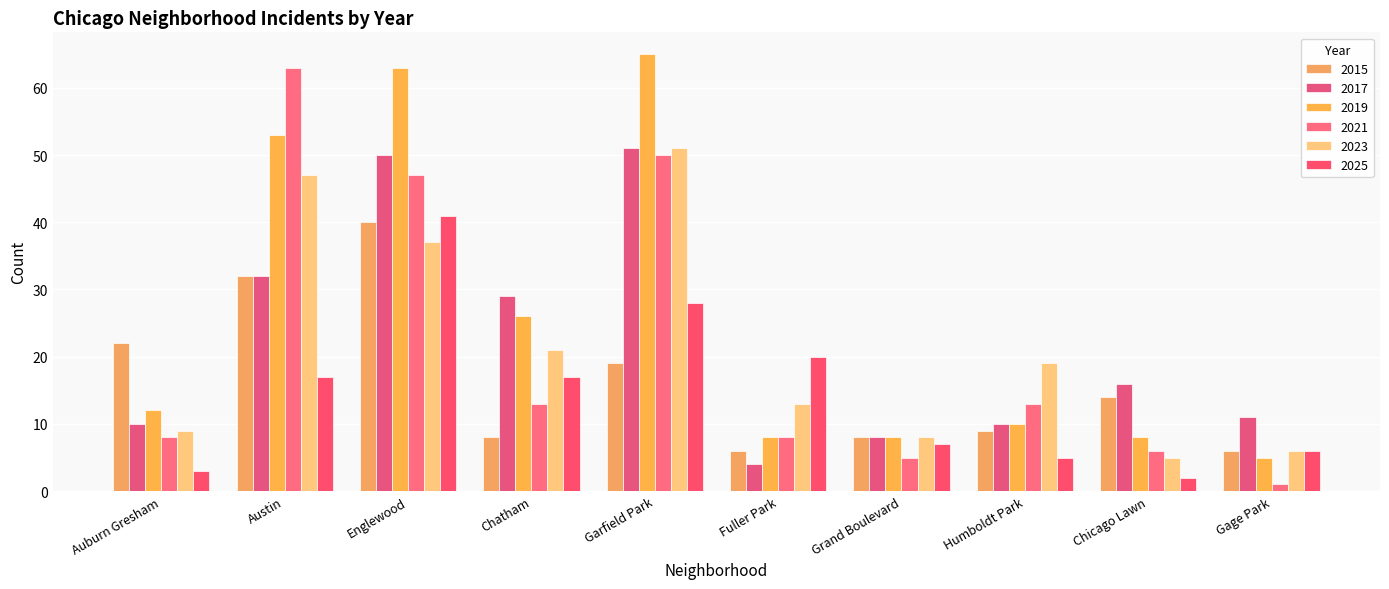

Rank the categories by 2023 value from highest to lowest.

Garfield Park, Austin, Englewood, Chatham, Humboldt Park, Fuller Park, Auburn Gresham, Grand Boulevard, Gage Park, Chicago Lawn